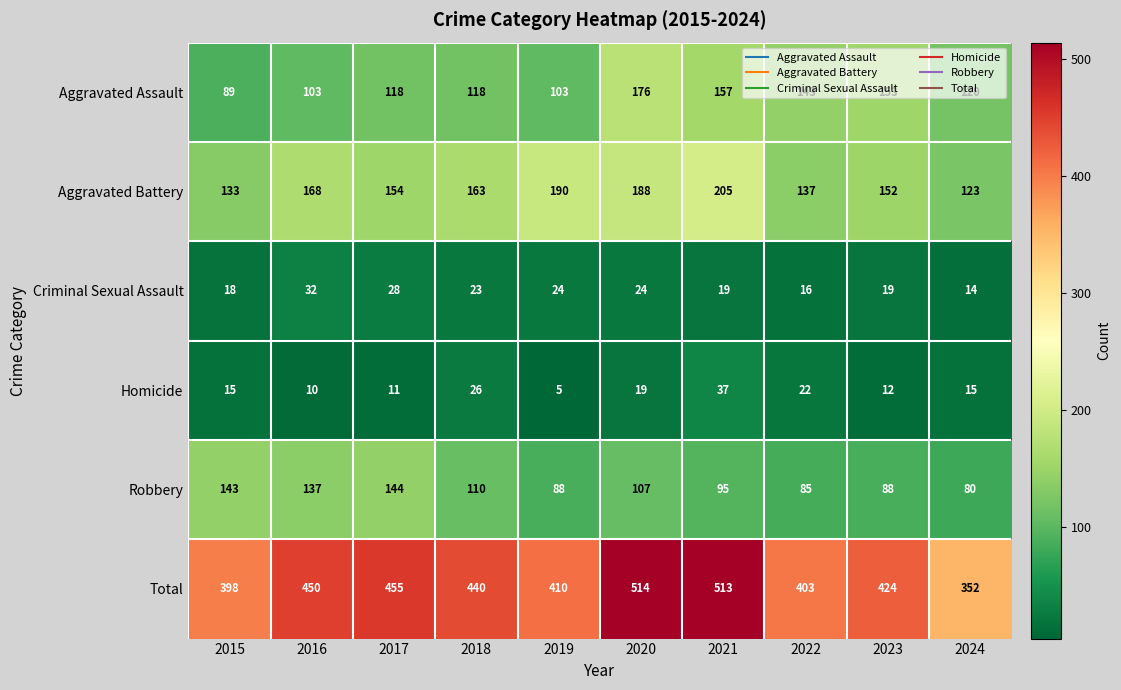

What is the sum of the Aggravated Assault values at 2023 and 2024?

273